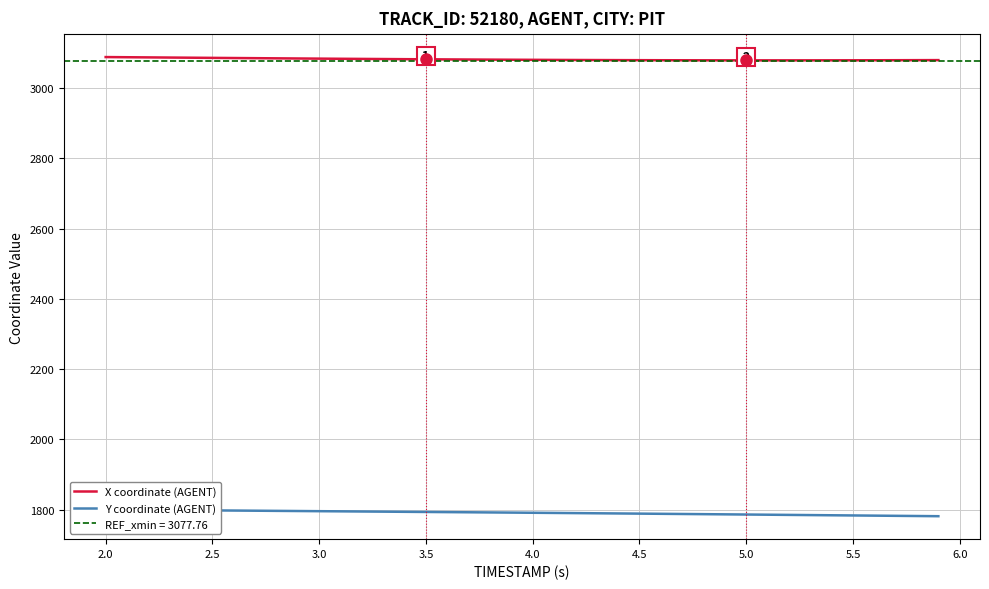

What is the maximum value for X coordinate (AGENT)?

3087.6